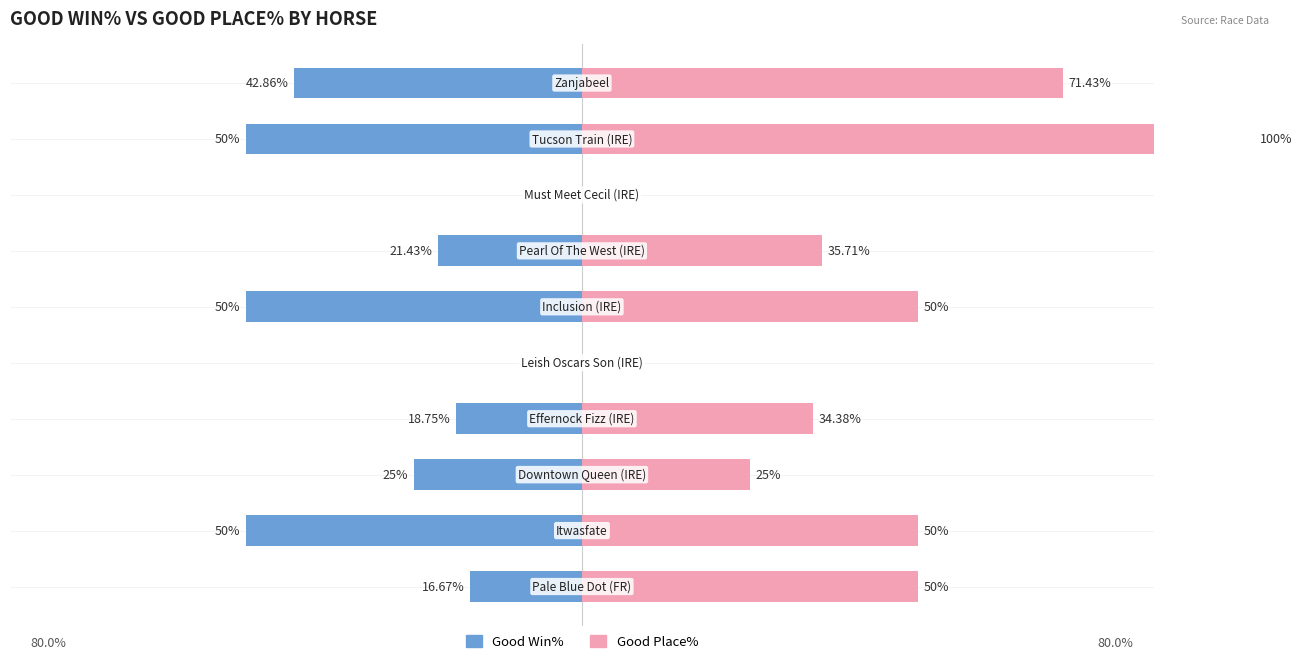

What is the value of the Good Place% bar at the 6th from the left?

50.0